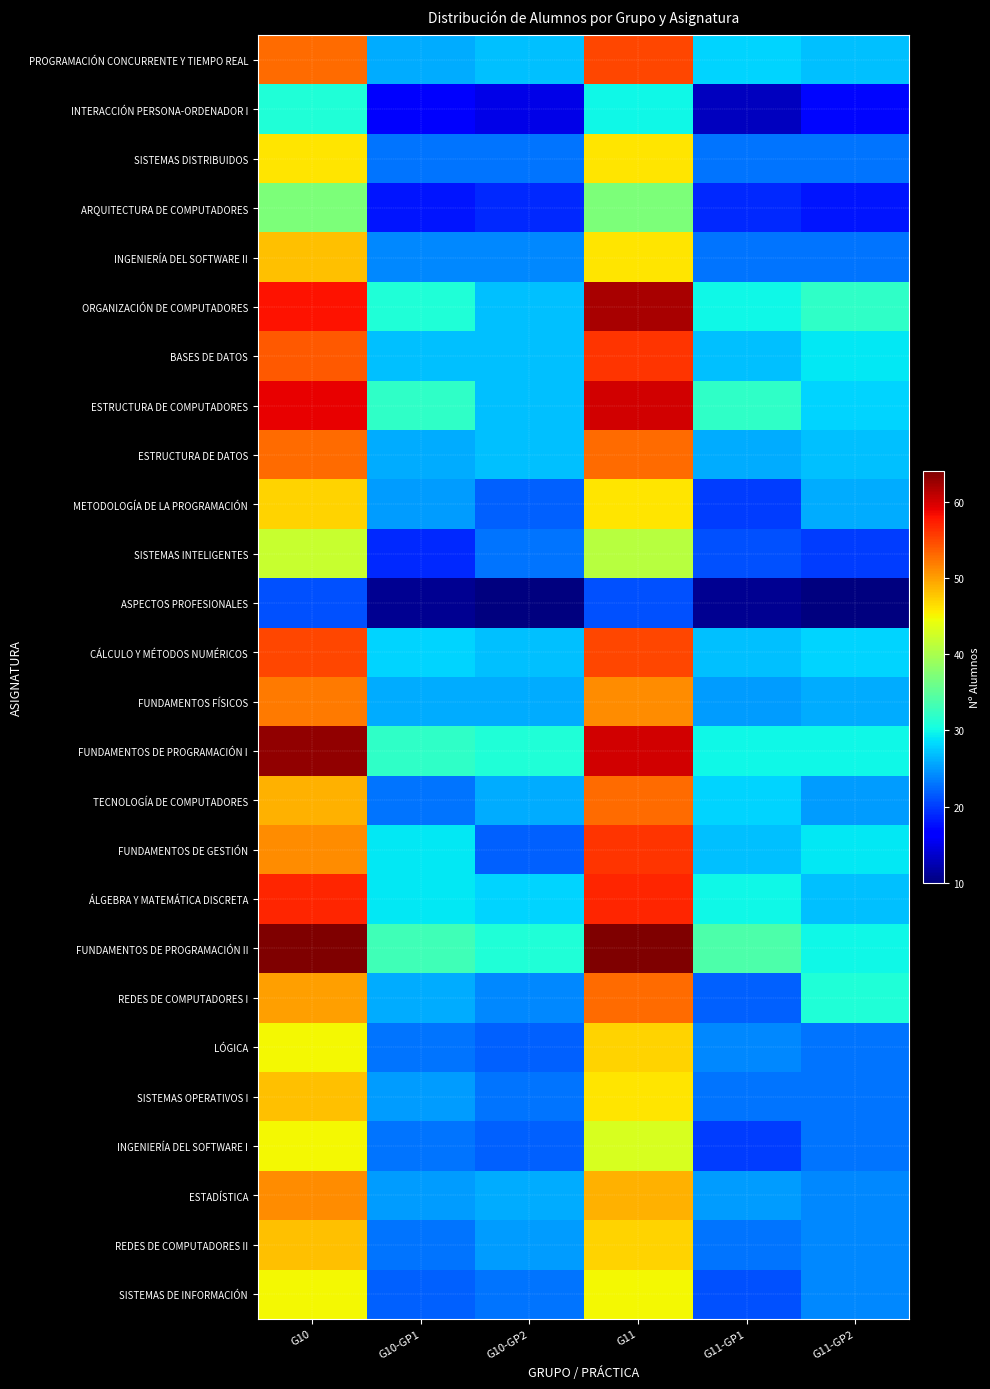

How many categories are shown in the chart?

6